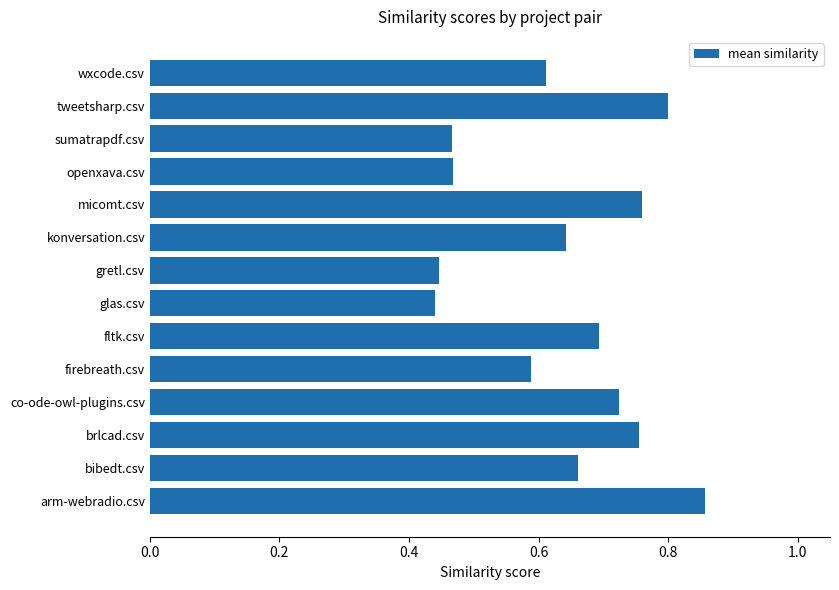

Which category has the highest value across all series?

arm-webradio.csv